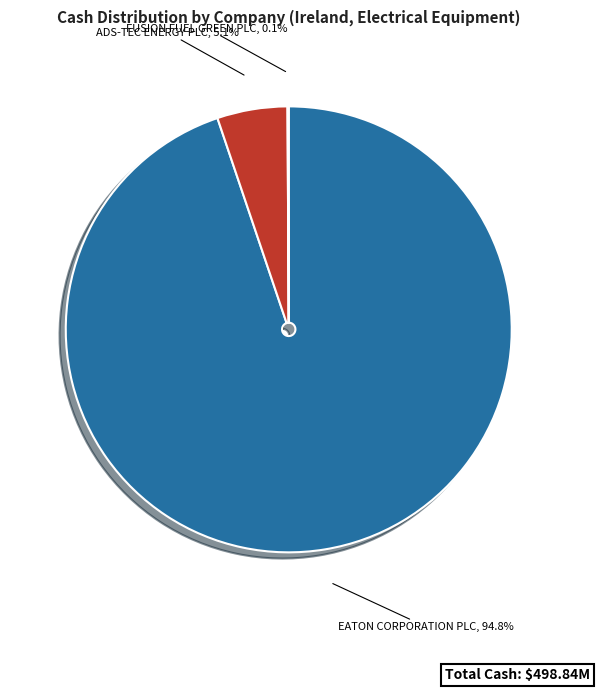

Is there any slice that represents more than half of the pie?

Yes